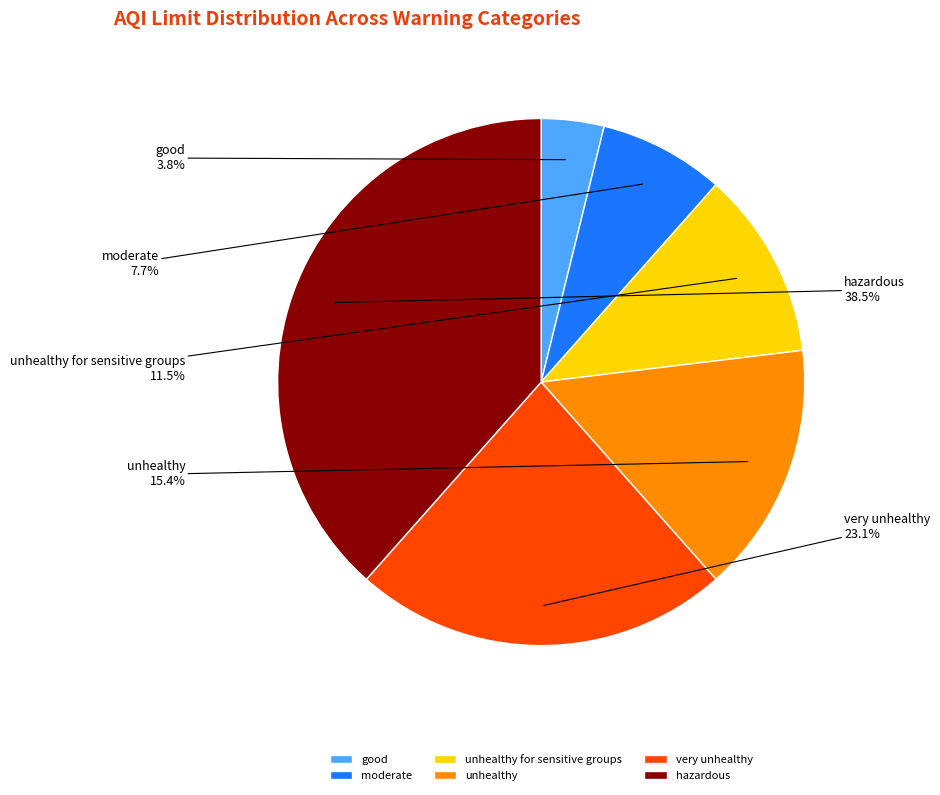

Which category has the smallest portion of the pie?

good